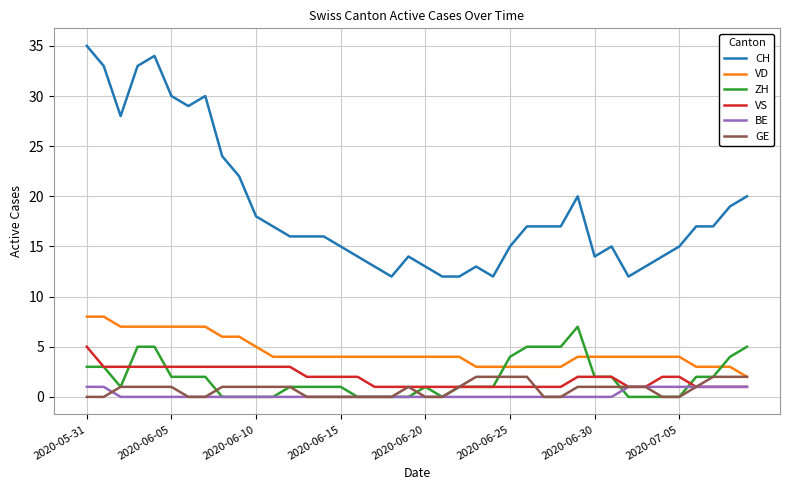

True or false: VD and CH intersect in this chart.

False